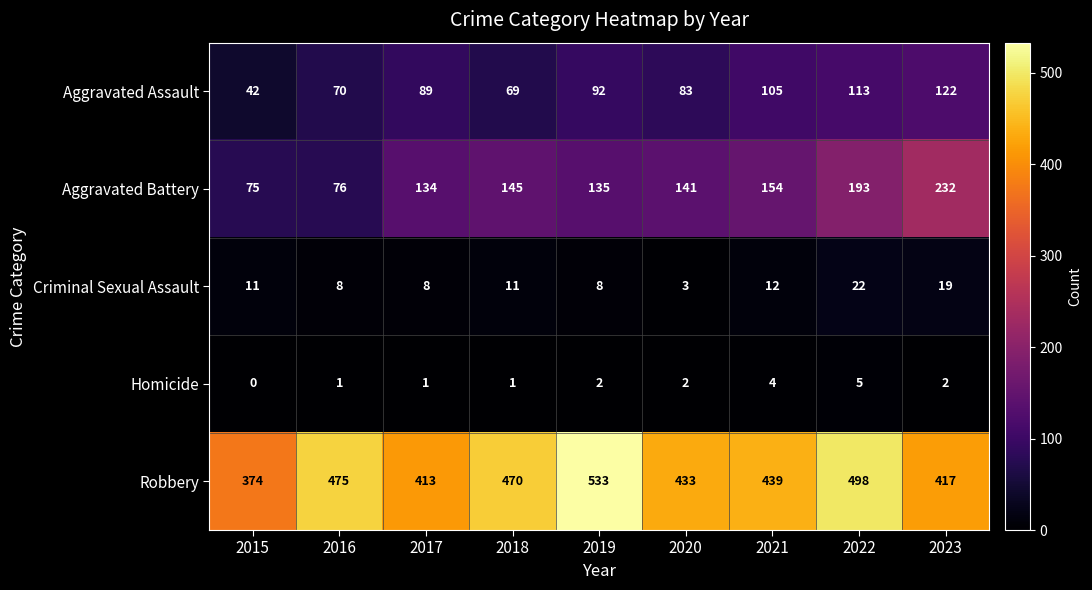

Rank the categories by Robbery value from highest to lowest.

2019, 2022, 2016, 2018, 2021, 2020, 2023, 2017, 2015